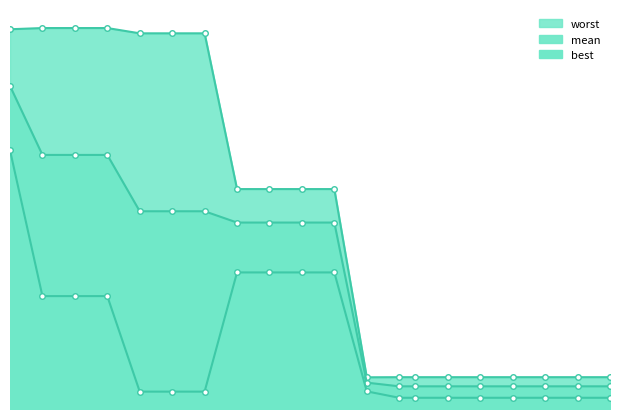

Is it true that worst equals 3.4 at 6?

True